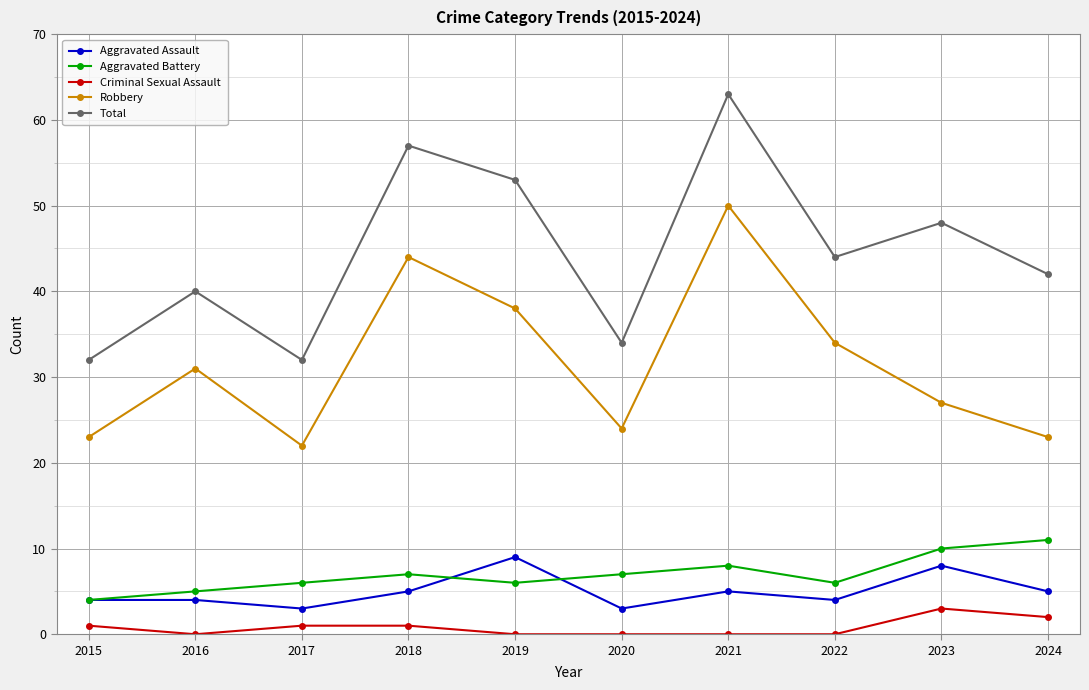

True or false: Aggravated Assault has more than 1 interior local peaks.

True